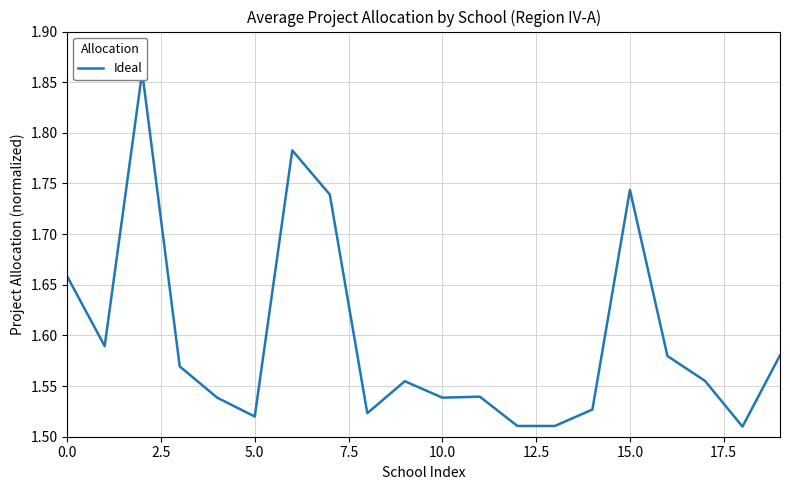

How many interior local valleys (lower than both neighbors) does the data have?

5